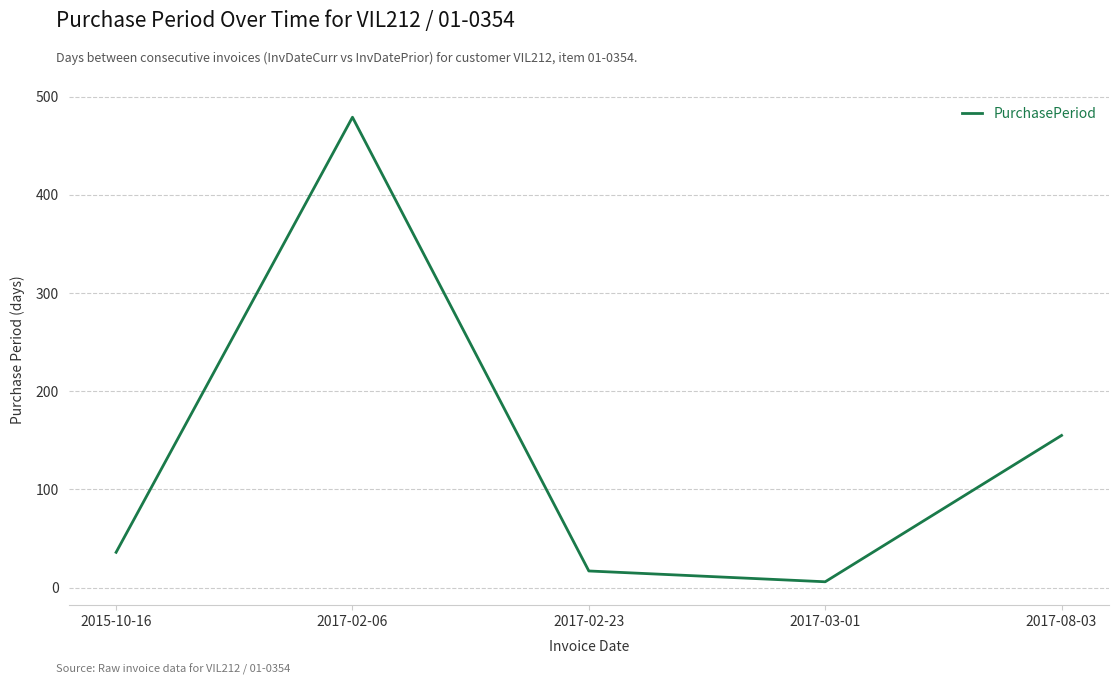

What is the change in value from 2015-10-16 to 2017-02-23?

-19